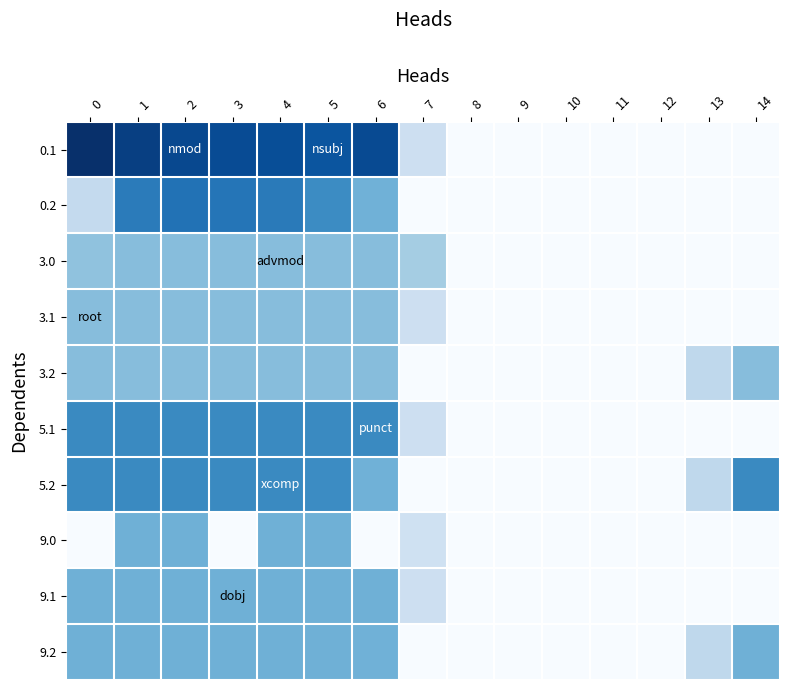

List the series in order of their peak value, lowest first.

3.0, 3.1, 3.2, 9.0, 9.1, 9.2, 5.1, 5.2, 0.2, 0.1